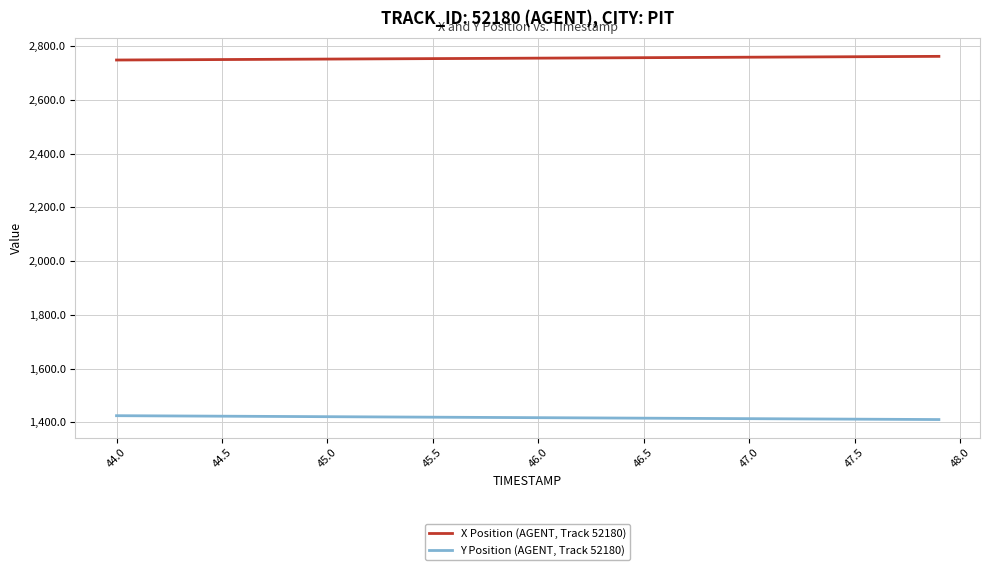

Which series has the largest total across all categories?

X Position (AGENT, Track 52180)